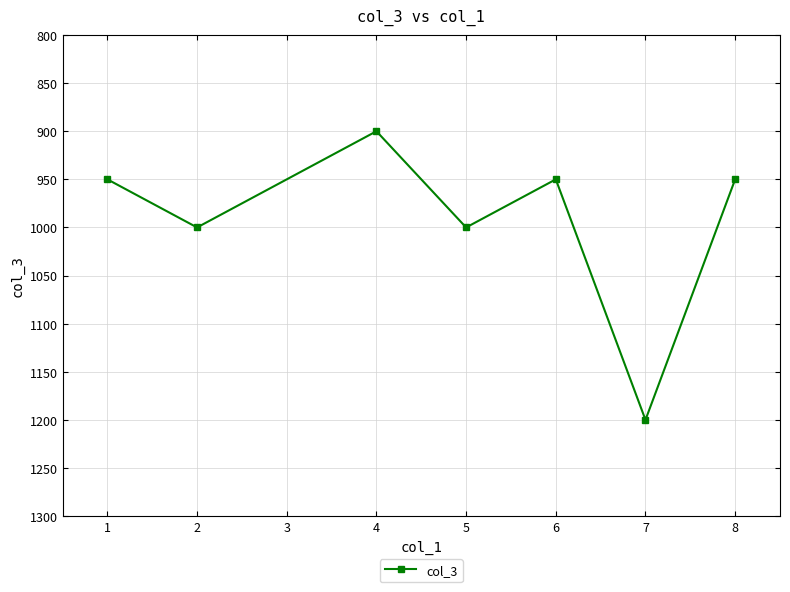

What is the difference between the values at 1 and 4?

50